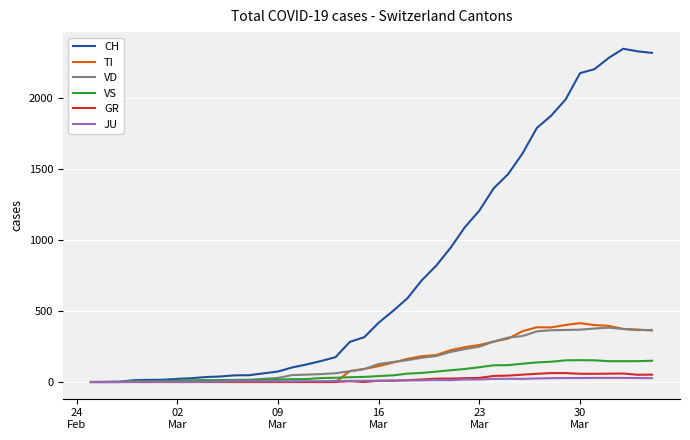

What is the greatest value displayed?

2349